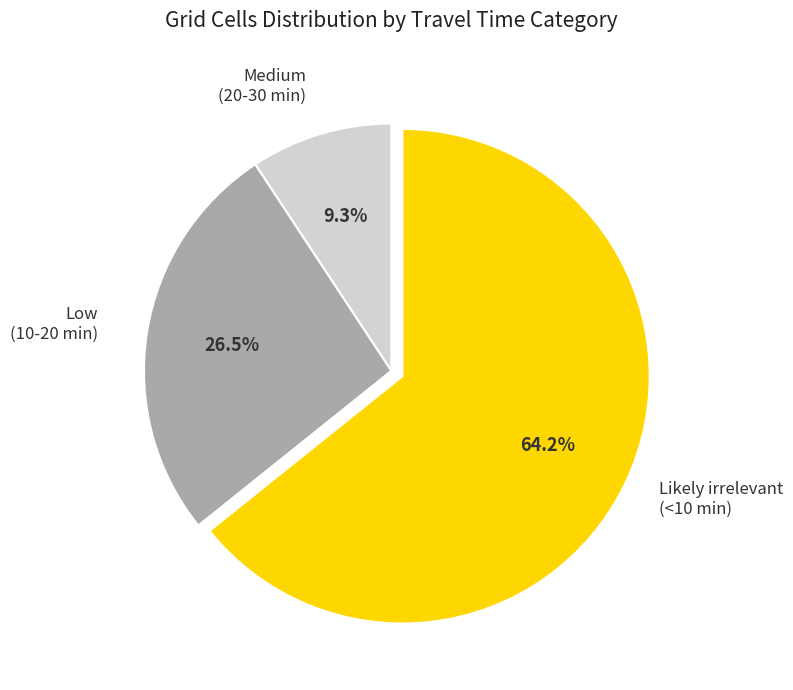

Approximately how many times larger is the value at Medium (20-30 min) compared to Likely irrelevant (<10 min)?

0.1